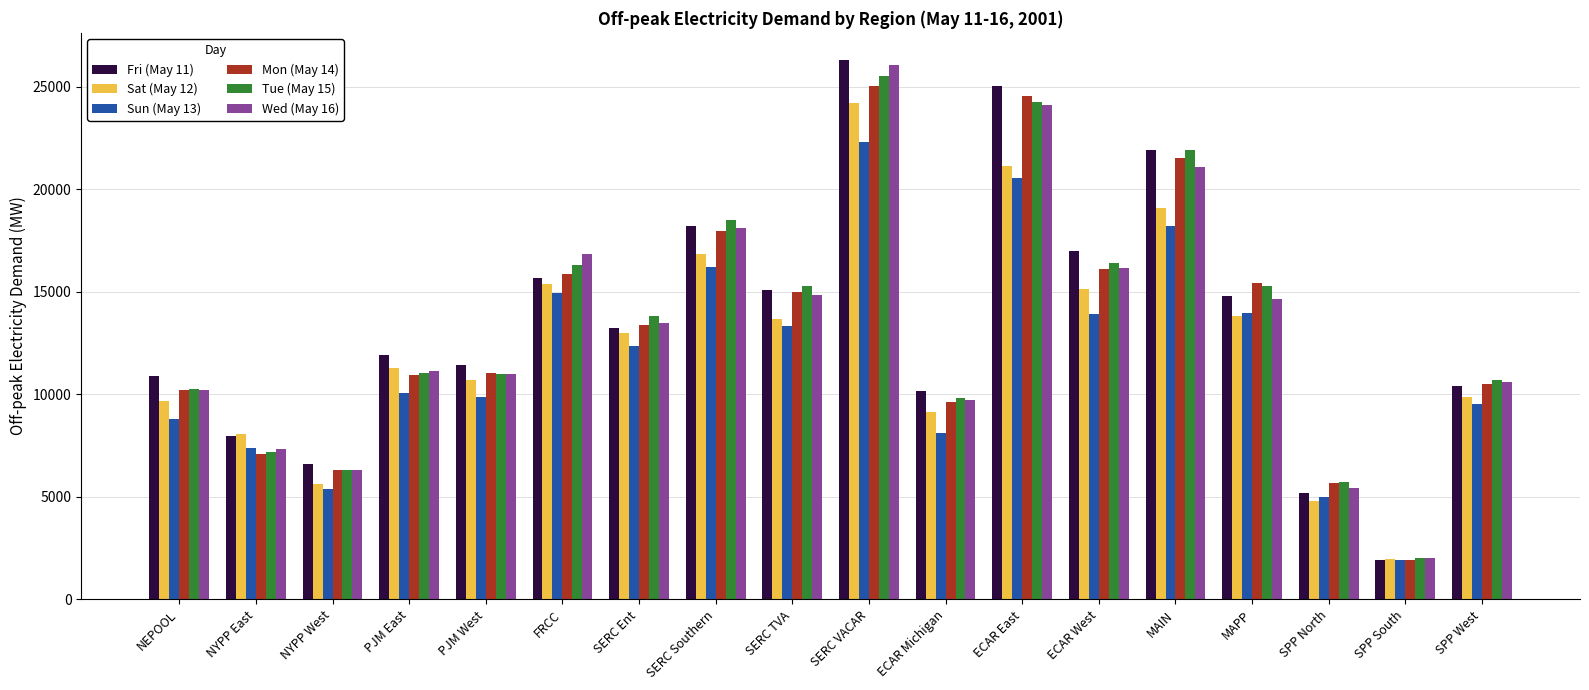

Is it true that Tue (May 15) equals 13173.8 at MAIN?

False